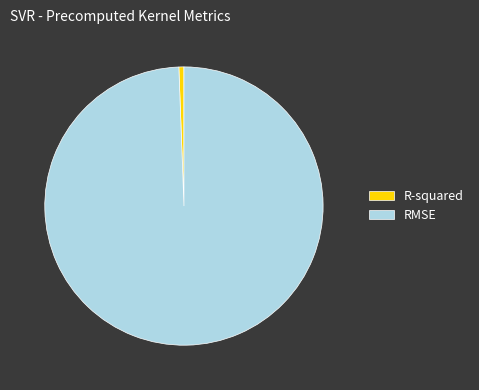

Is it true that R-squared is 1% of the pie?

True